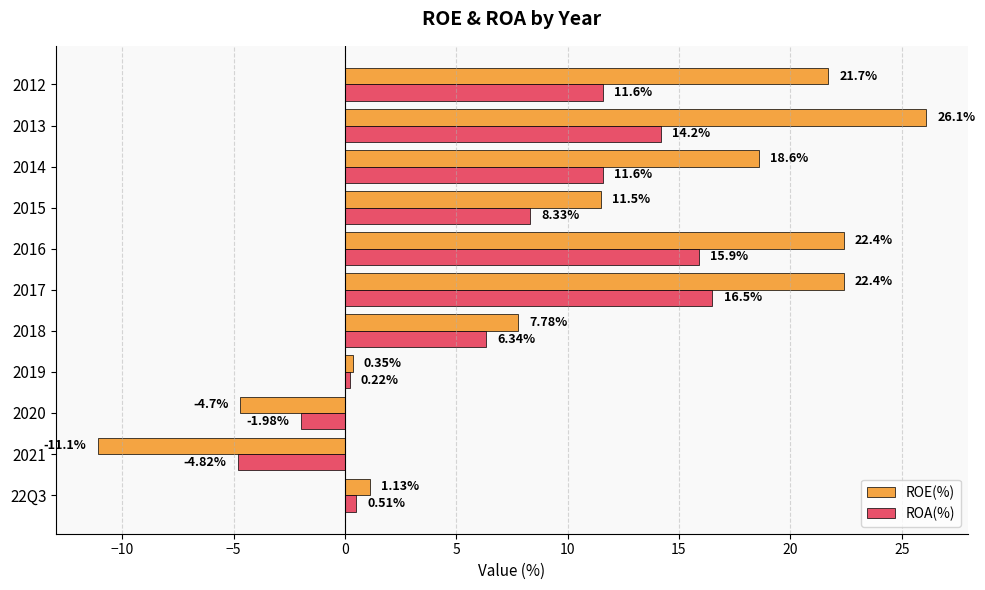

Which series has the widest spread of values?

ROE(%)